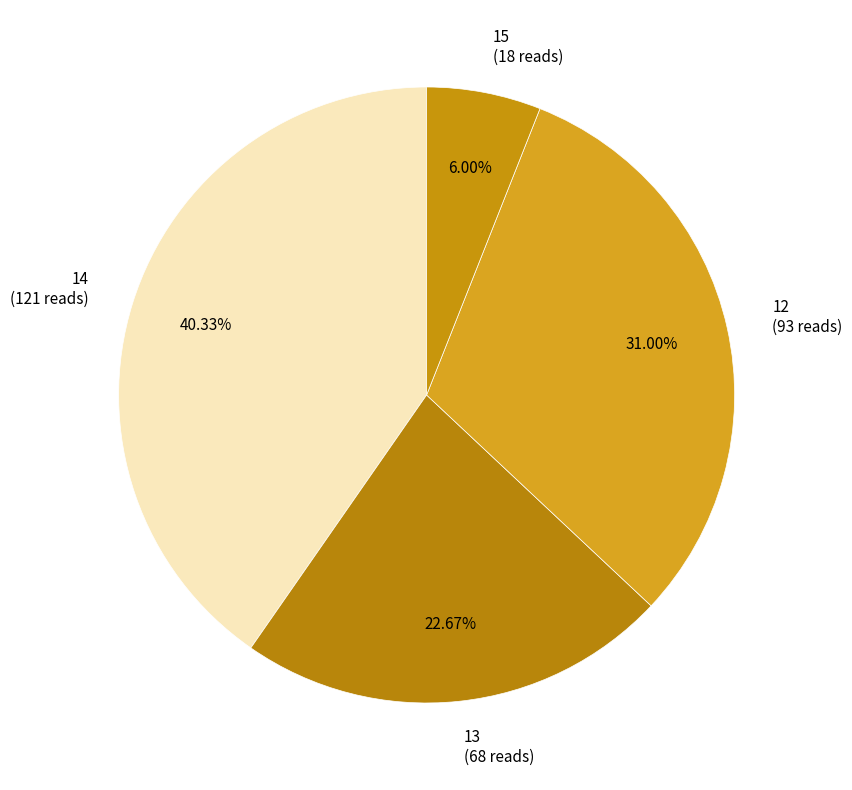

Do 14 (121 reads) and 15 (18 reads) together represent more than half of the pie?

No